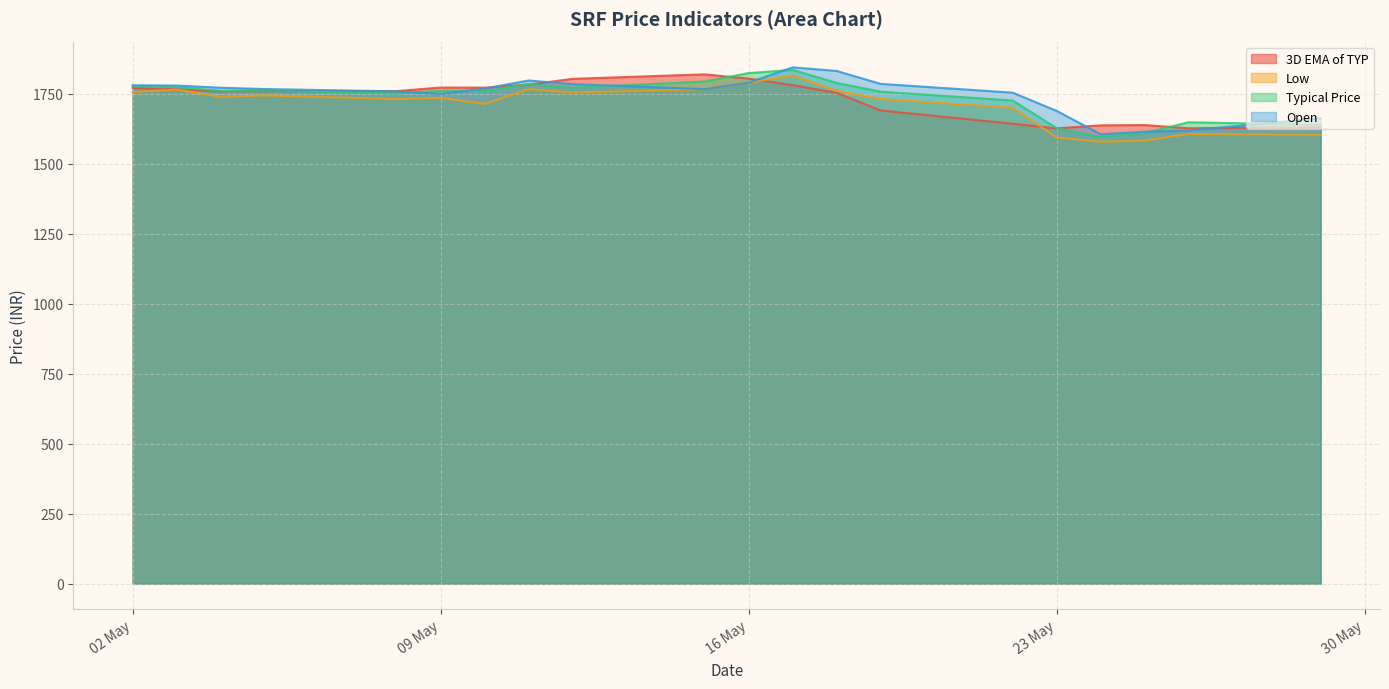

True or false: 3D EMA of TYP has a value of 449.1 at 23 May.

False